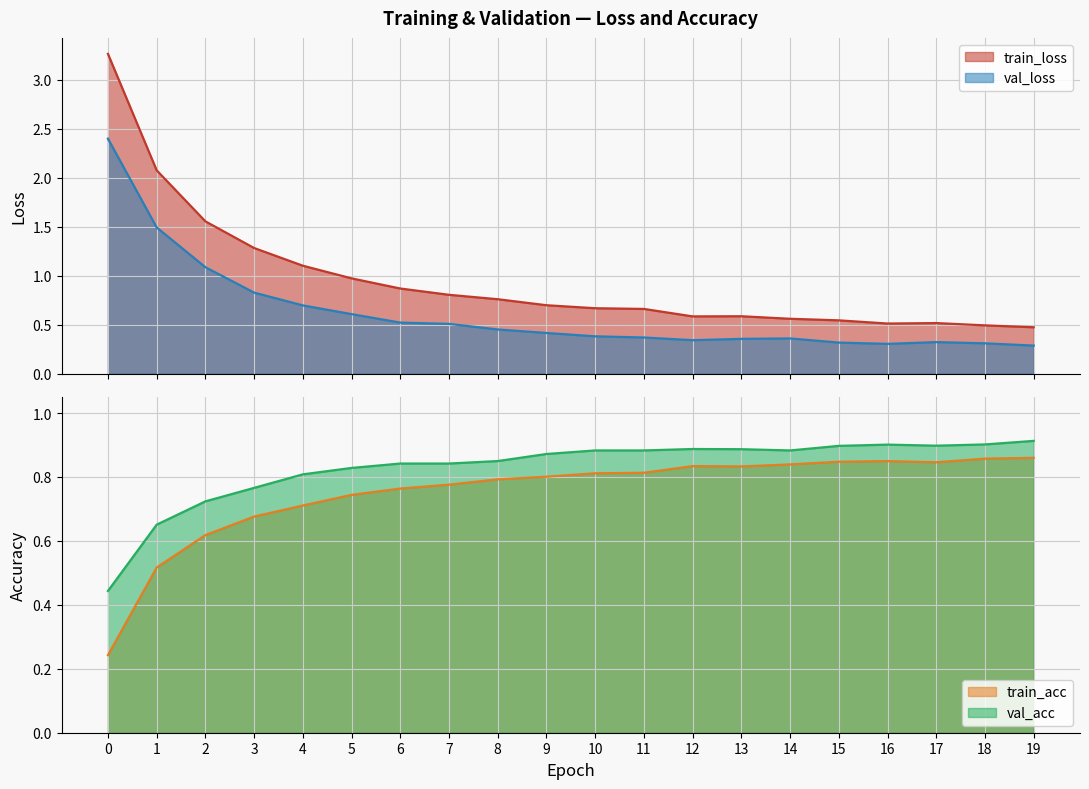

What is the value of the val_loss point at the 14th from the left?

0.4